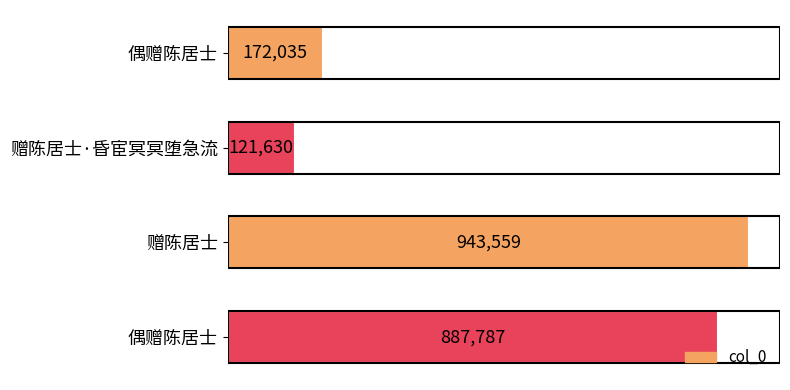

What is the greatest value displayed?

943559